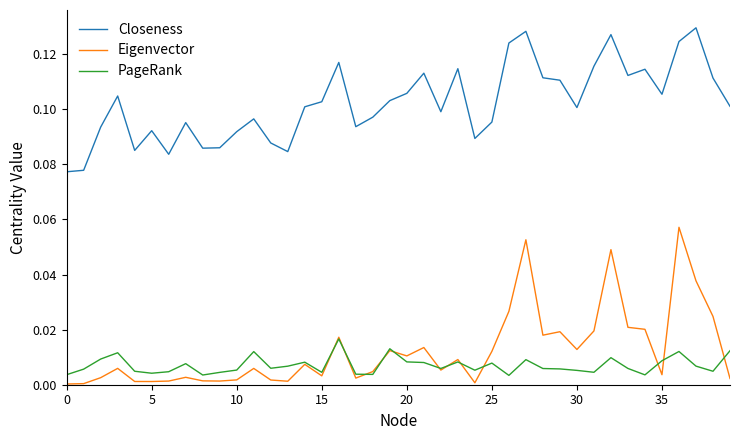

Rank the series by their maximum value, from highest to lowest.

Closeness, Eigenvector, PageRank